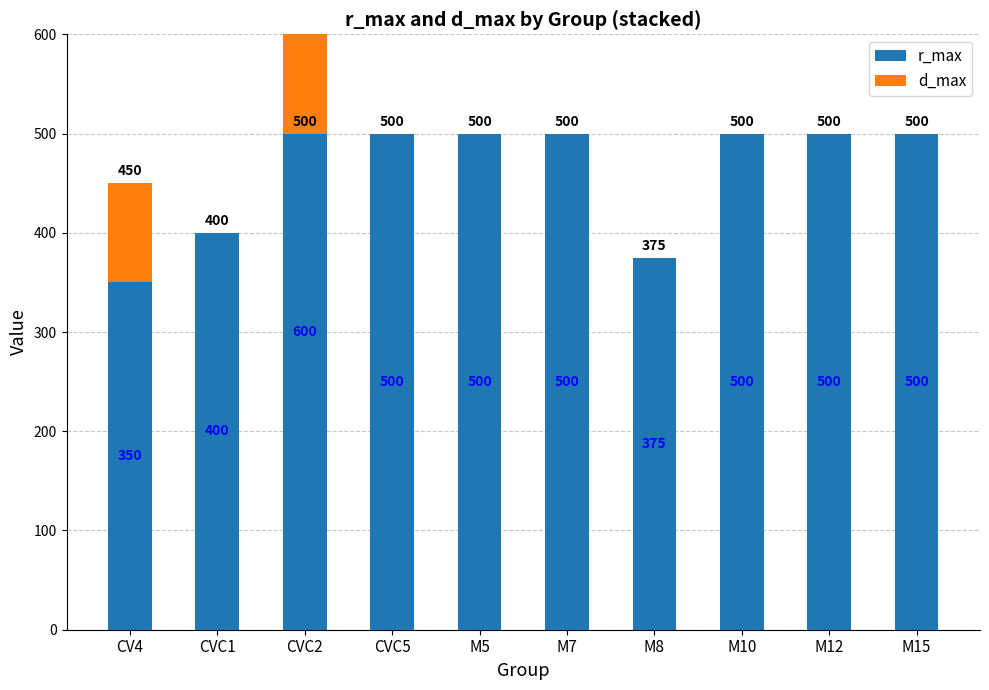

What value does the r_max series have at M8?

375